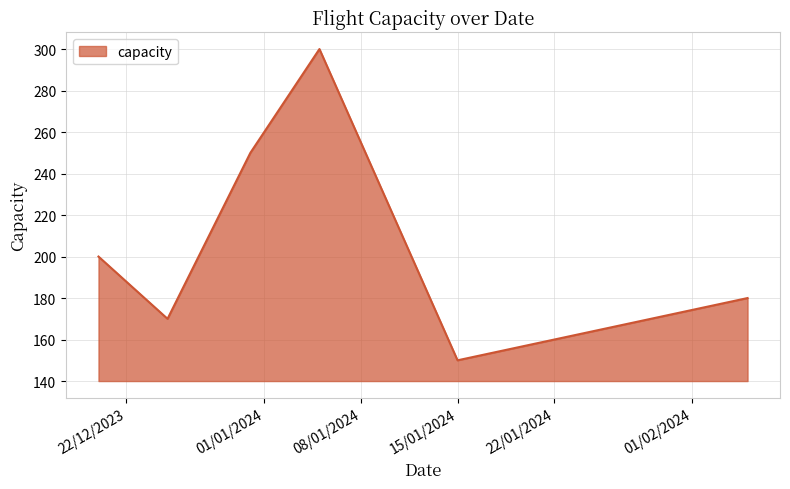

What is the average value?

208